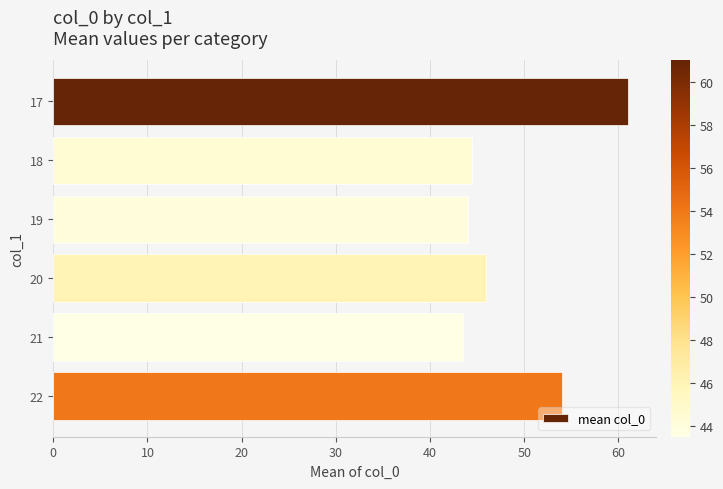

Reading top to bottom, what are all the values shown in this chart?

61.0	44.5	44.0	46.0	43.5	54.0